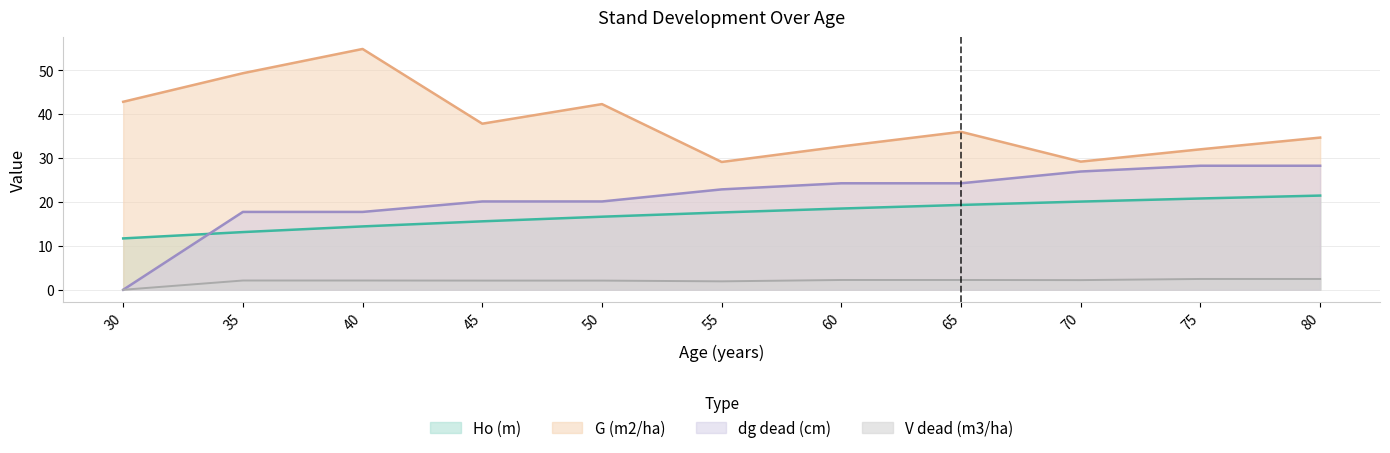

True or false: Ho (m) and V dead (m3/ha) cross at least once.

False